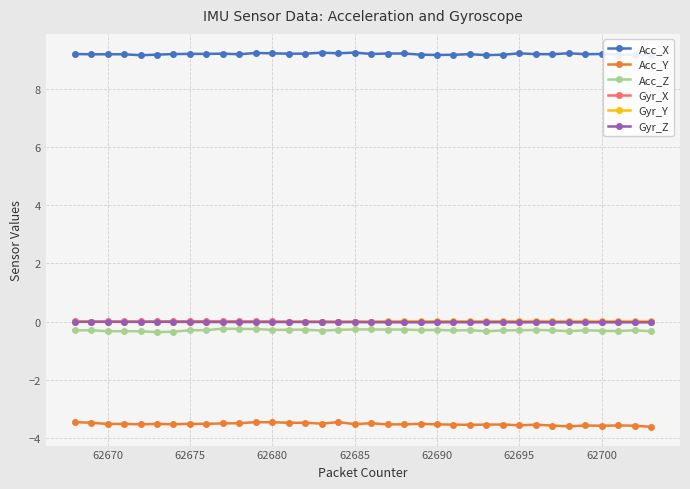

Which series has the largest total across all categories?

Acc_X